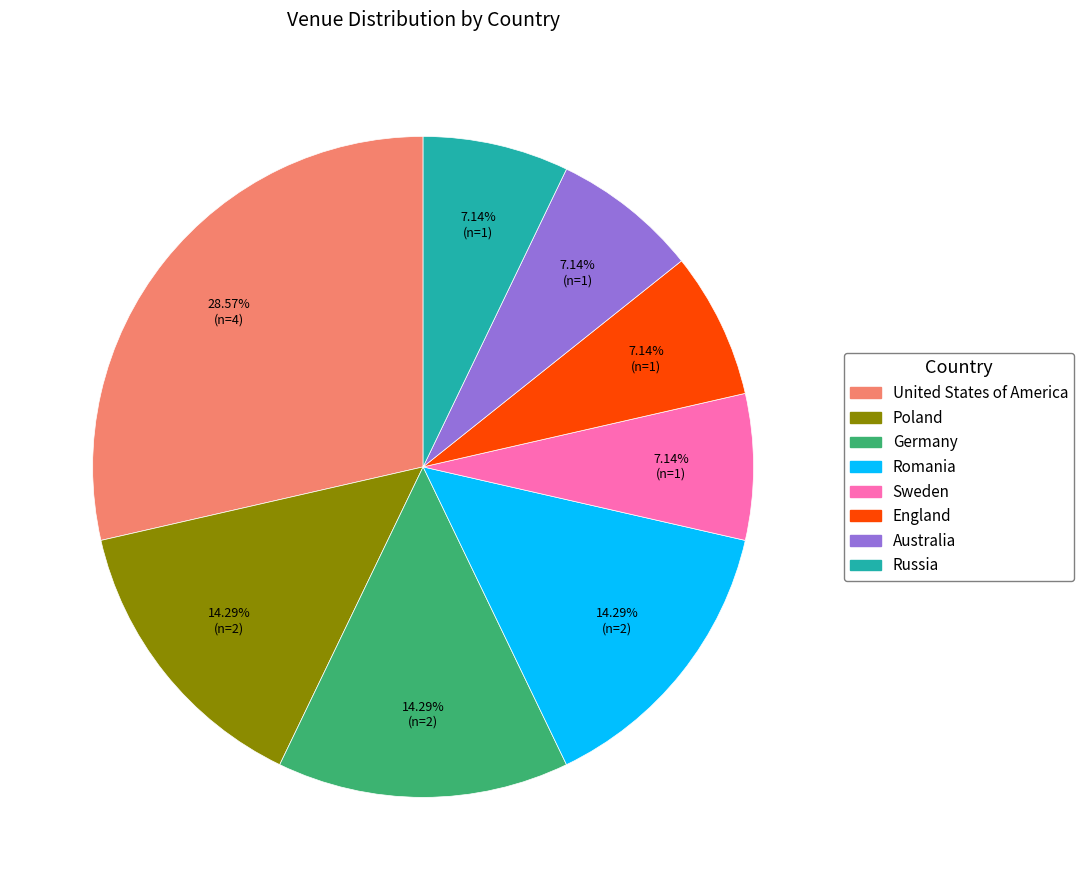

What is the ratio of the value at Poland to the value at Australia?

2.0